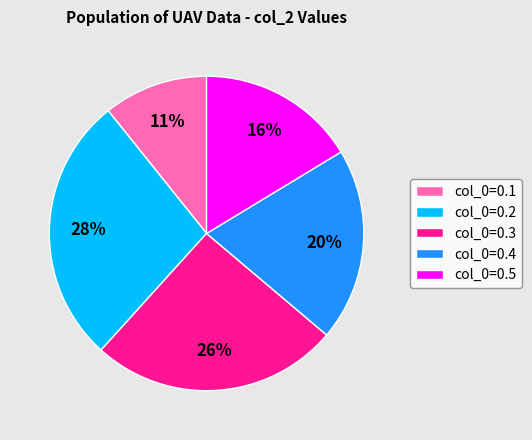

Do col_0=0.2 and col_0=0.5 together represent more than half of the pie?

No